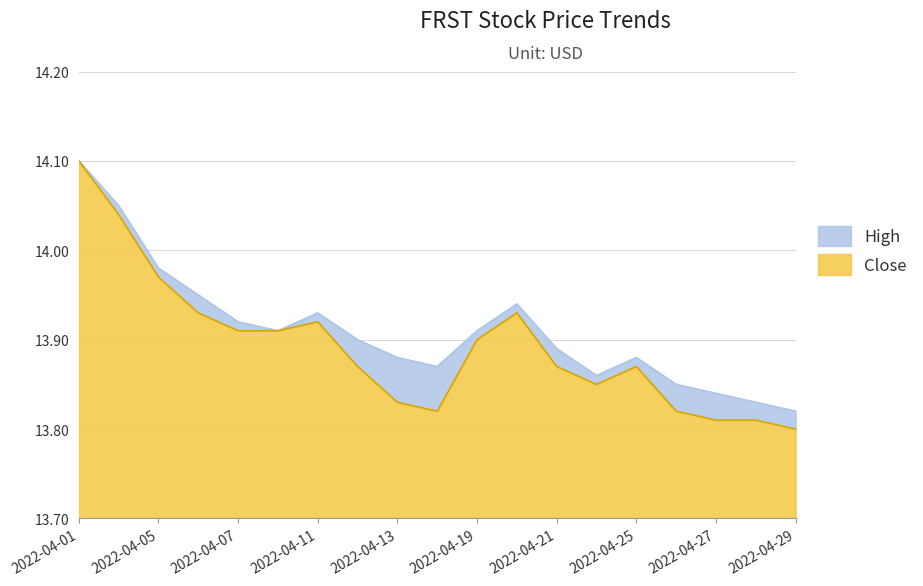

Rank the series at 2022-04-08 from lowest to highest value.

high, close